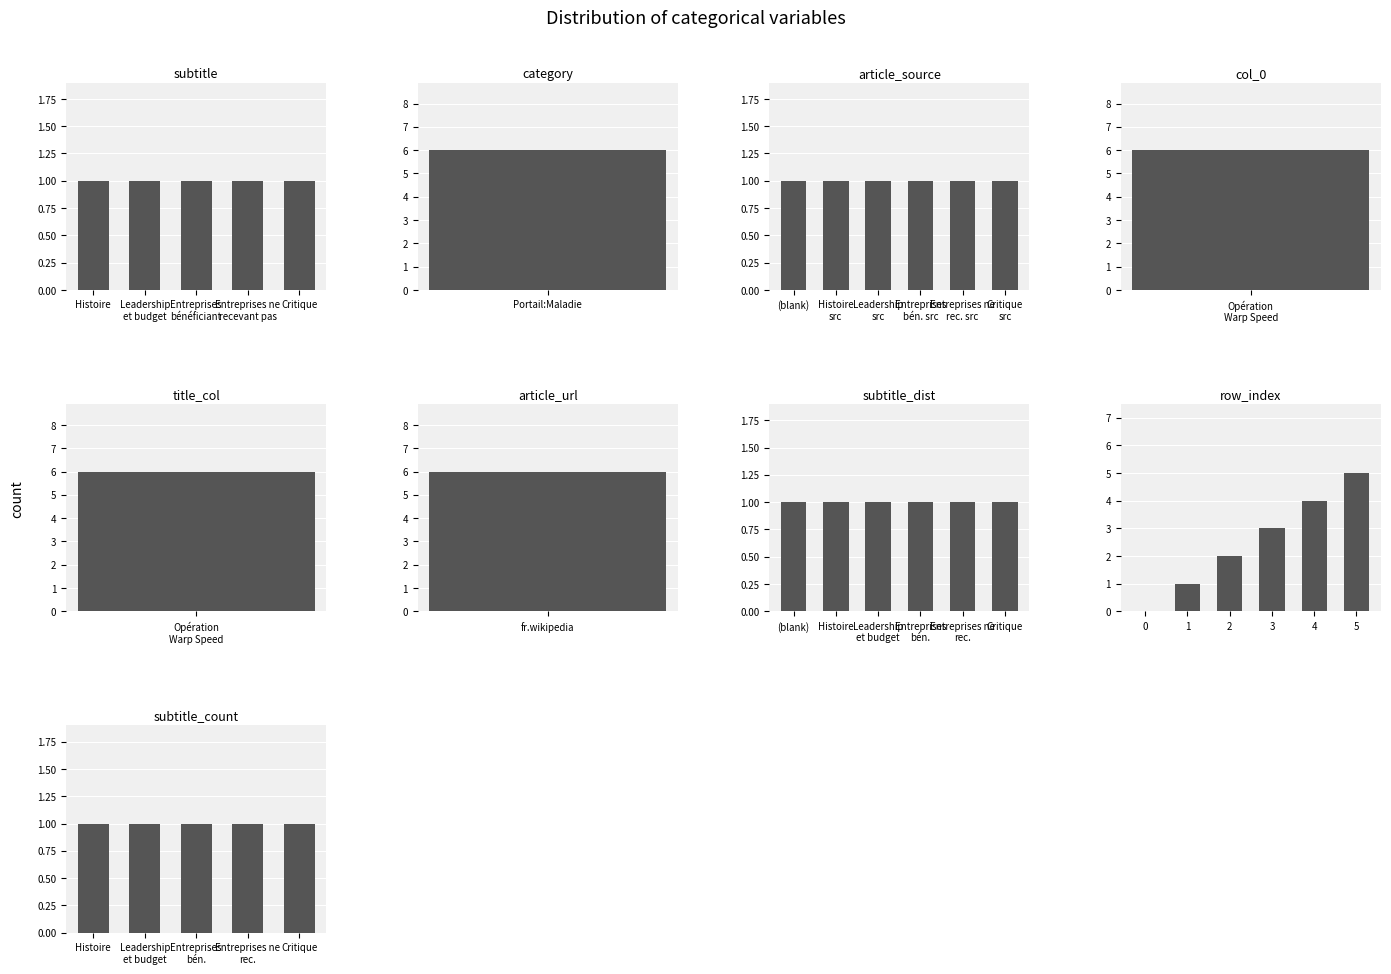

Reading right to left, list all the values displayed in this chart.

5	4	3	2	1